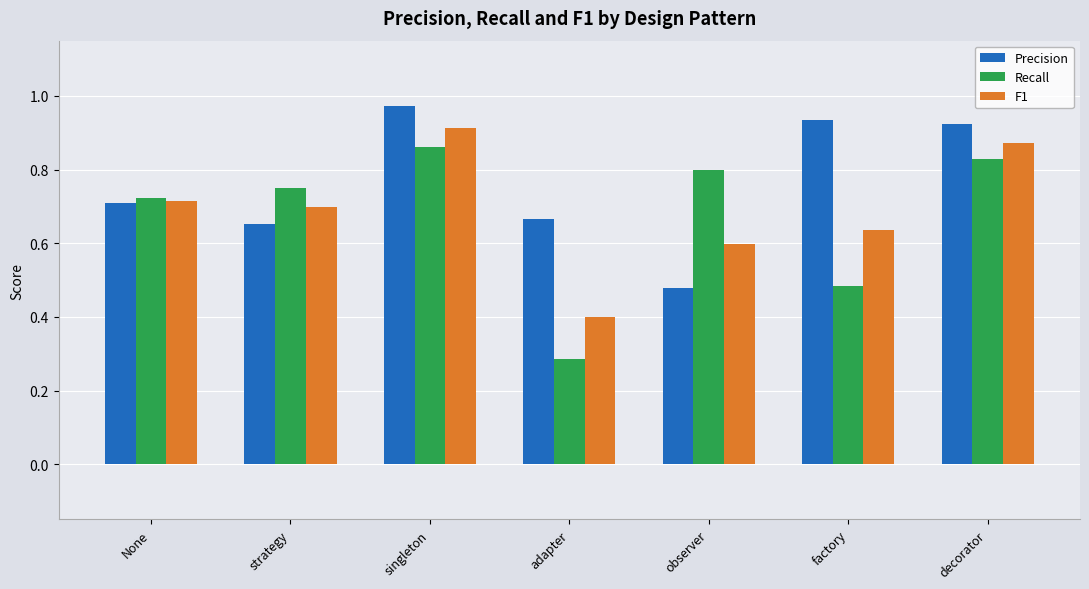

At which category is the sum across all series the highest?

singleton